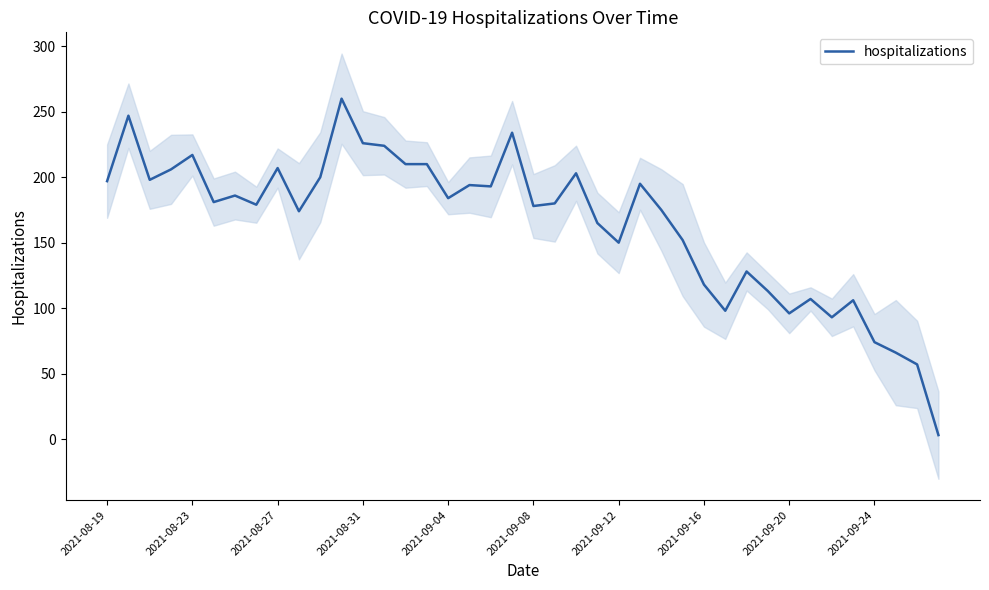

The value of hospitalizations at 2021-08-27 is 207. True or false?

True